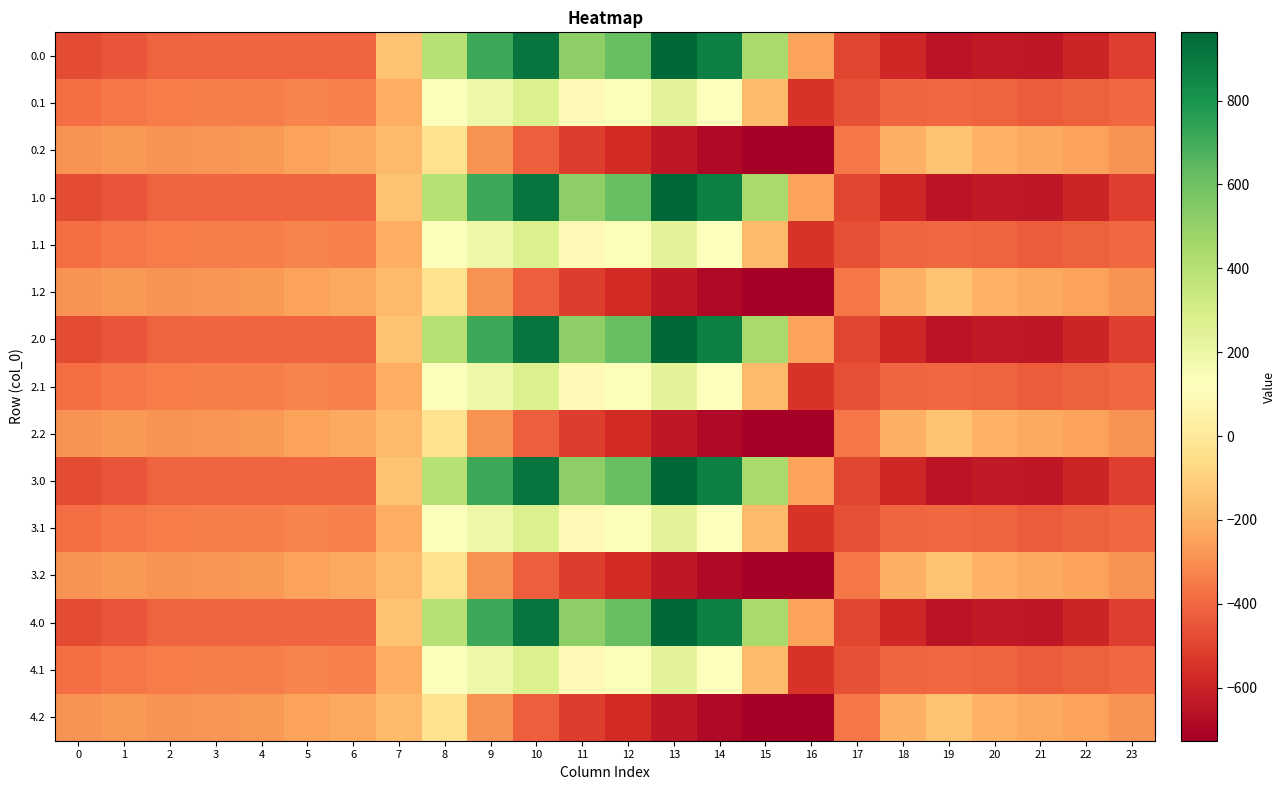

Reading left to right, transcribe all the data shown in this chart.

0.0: 0=-482.0	1=-449.5	2=-410.3	3=-404.4	4=-404.9	5=-403.8	6=-408.0	7=-150.1	8=395.3	9=716.9	10=916.2	11=516.0	12=619.4	13=962.7	14=870.3	15=443.0	16=-250.9	17=-494.8	18=-586.7	19=-649.2	20=-629.9	21=-638.4	22=-592.3	23=-511.3
0.1: 0=-384.6	1=-361.1	2=-347.9	3=-342.7	4=-339.6	5=-325.7	6=-332.2	7=-217.1	8=125.2	9=191.1	10=274.1	11=87.0	12=134.6	13=241.5	14=113.7	15=-173.1	16=-547.3	17=-466.6	18=-405.4	19=-400.2	20=-414.5	21=-432.4	22=-419.9	23=-399.4
0.2: 0=-287.1	1=-272.7	2=-285.5	3=-281.0	4=-274.4	5=-245.0	6=-228.8	7=-176.6	8=-35.3	9=-288.5	10=-423.5	11=-520.6	12=-571.2	13=-640.4	14=-687.4	15=-725.8	16=-726.6	17=-362.4	18=-210.0	19=-151.0	20=-199.2	21=-226.4	22=-247.4	23=-287.5
1.0: 0=-482.0	1=-449.5	2=-410.3	3=-404.4	4=-404.9	5=-403.8	6=-408.0	7=-150.1	8=395.3	9=716.9	10=916.2	11=516.0	12=619.4	13=962.7	14=870.3	15=443.0	16=-250.9	17=-494.8	18=-586.7	19=-649.2	20=-629.9	21=-638.4	22=-592.3	23=-511.3
1.1: 0=-384.6	1=-361.1	2=-347.9	3=-342.7	4=-339.6	5=-325.7	6=-332.2	7=-217.1	8=125.2	9=191.1	10=274.1	11=87.0	12=134.6	13=241.5	14=113.7	15=-173.1	16=-547.3	17=-466.6	18=-405.4	19=-400.2	20=-414.5	21=-432.4	22=-419.9	23=-399.4
1.2: 0=-287.1	1=-272.7	2=-285.5	3=-281.0	4=-274.4	5=-245.0	6=-228.8	7=-176.6	8=-35.3	9=-288.5	10=-423.5	11=-520.6	12=-571.2	13=-640.4	14=-687.4	15=-725.8	16=-726.6	17=-362.4	18=-210.0	19=-151.0	20=-199.2	21=-226.4	22=-247.4	23=-287.5
2.0: 0=-482.0	1=-449.5	2=-410.3	3=-404.4	4=-404.9	5=-403.8	6=-408.0	7=-150.1	8=395.3	9=716.9	10=916.2	11=516.0	12=619.4	13=962.7	14=870.3	15=443.0	16=-250.9	17=-494.8	18=-586.7	19=-649.2	20=-629.9	21=-638.4	22=-592.3	23=-511.3
2.1: 0=-384.6	1=-361.1	2=-347.9	3=-342.7	4=-339.6	5=-325.7	6=-332.2	7=-217.1	8=125.2	9=191.1	10=274.1	11=87.0	12=134.6	13=241.5	14=113.7	15=-173.1	16=-547.3	17=-466.6	18=-405.4	19=-400.2	20=-414.5	21=-432.4	22=-419.9	23=-399.4
2.2: 0=-287.1	1=-272.7	2=-285.5	3=-281.0	4=-274.4	5=-245.0	6=-228.8	7=-176.6	8=-35.3	9=-288.5	10=-423.5	11=-520.6	12=-571.2	13=-640.4	14=-687.4	15=-725.8	16=-726.6	17=-362.4	18=-210.0	19=-151.0	20=-199.2	21=-226.4	22=-247.4	23=-287.5
3.0: 0=-482.0	1=-449.5	2=-410.3	3=-404.4	4=-404.9	5=-403.8	6=-408.0	7=-150.1	8=395.3	9=716.9	10=916.2	11=516.0	12=619.4	13=962.7	14=870.3	15=443.0	16=-250.9	17=-494.8	18=-586.7	19=-649.2	20=-629.9	21=-638.4	22=-592.3	23=-511.3
3.1: 0=-384.6	1=-361.1	2=-347.9	3=-342.7	4=-339.6	5=-325.7	6=-332.2	7=-217.1	8=125.2	9=191.1	10=274.1	11=87.0	12=134.6	13=241.5	14=113.7	15=-173.1	16=-547.3	17=-466.6	18=-405.4	19=-400.2	20=-414.5	21=-432.4	22=-419.9	23=-399.4
3.2: 0=-287.1	1=-272.7	2=-285.5	3=-281.0	4=-274.4	5=-245.0	6=-228.8	7=-176.6	8=-35.3	9=-288.5	10=-423.5	11=-520.6	12=-571.2	13=-640.4	14=-687.4	15=-725.8	16=-726.6	17=-362.4	18=-210.0	19=-151.0	20=-199.2	21=-226.4	22=-247.4	23=-287.5
4.0: 0=-482.0	1=-449.5	2=-410.3	3=-404.4	4=-404.9	5=-403.8	6=-408.0	7=-150.1	8=395.3	9=716.9	10=916.2	11=516.0	12=619.4	13=962.7	14=870.3	15=443.0	16=-250.9	17=-494.8	18=-586.7	19=-649.2	20=-629.9	21=-638.4	22=-592.3	23=-511.3
4.1: 0=-384.6	1=-361.1	2=-347.9	3=-342.7	4=-339.6	5=-325.7	6=-332.2	7=-217.1	8=125.2	9=191.1	10=274.1	11=87.0	12=134.6	13=241.5	14=113.7	15=-173.1	16=-547.3	17=-466.6	18=-405.4	19=-400.2	20=-414.5	21=-432.4	22=-419.9	23=-399.4
4.2: 0=-287.1	1=-272.7	2=-285.5	3=-281.0	4=-274.4	5=-245.0	6=-228.8	7=-176.6	8=-35.3	9=-288.5	10=-423.5	11=-520.6	12=-571.2	13=-640.4	14=-687.4	15=-725.8	16=-726.6	17=-362.4	18=-210.0	19=-151.0	20=-199.2	21=-226.4	22=-247.4	23=-287.5